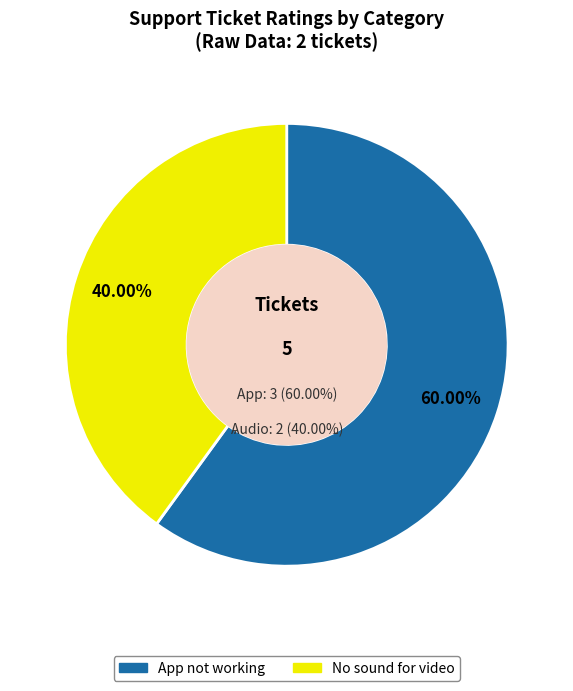

To the nearest percent, what percentage of the pie is App not working?

60%